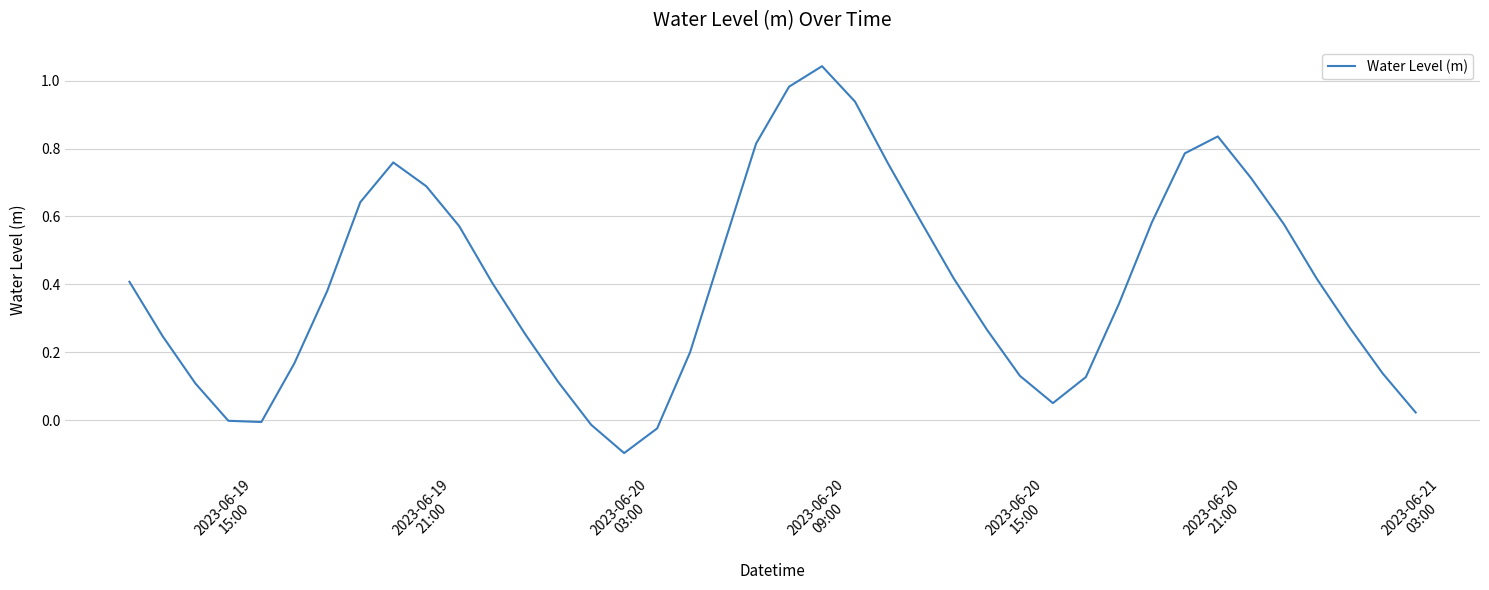

Does the chart have visible grid lines?

Yes